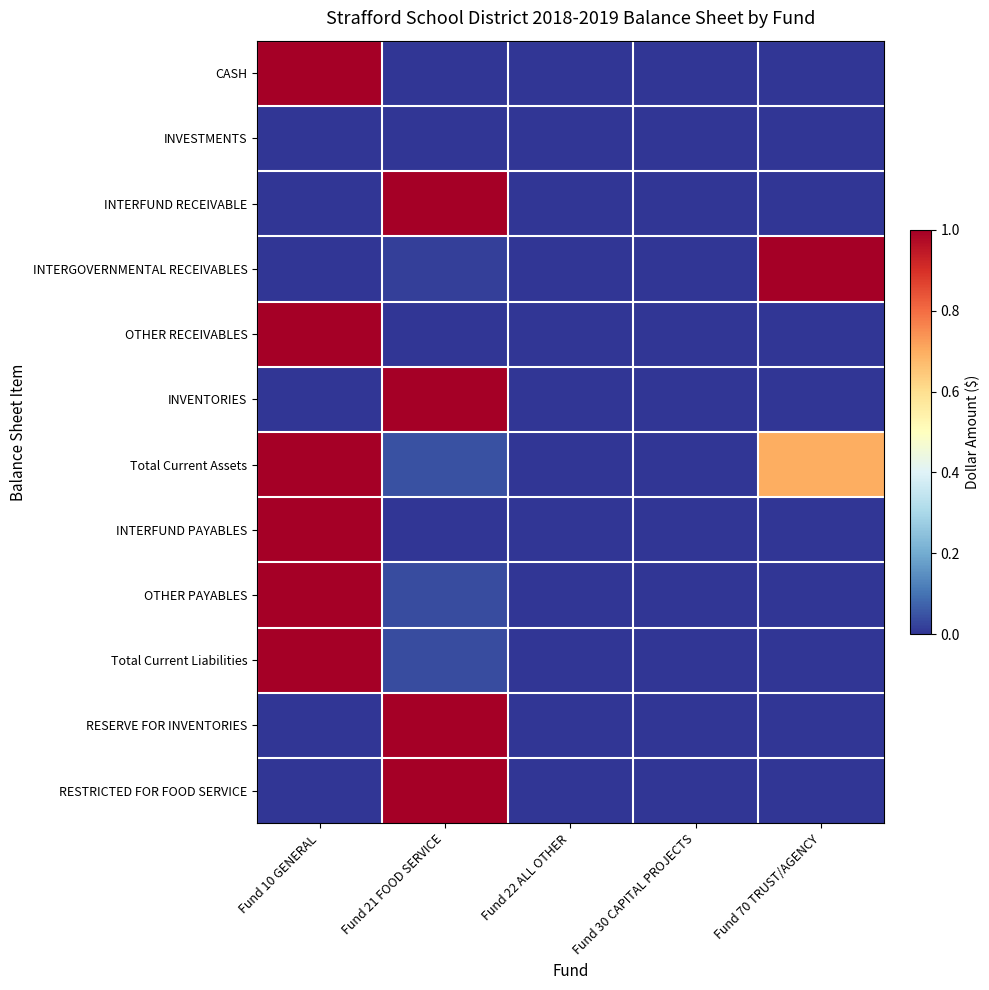

Reading right to left, what are all the values shown in this chart?

CASH: Fund 70 TRUST/AGENCY=0.0	Fund 30 CAPITAL PROJECTS=0.0	Fund 22 ALL OTHER=0.0	Fund 21 FOOD SERVICE=0.0	Fund 10 GENERAL=1.0
INVESTMENTS: Fund 70 TRUST/AGENCY=0.0	Fund 30 CAPITAL PROJECTS=0.0	Fund 22 ALL OTHER=0.0	Fund 21 FOOD SERVICE=0.0	Fund 10 GENERAL=0.0
INTERFUND RECEIVABLE: Fund 70 TRUST/AGENCY=0.0	Fund 30 CAPITAL PROJECTS=0.0	Fund 22 ALL OTHER=0.0	Fund 21 FOOD SERVICE=1.0	Fund 10 GENERAL=0.0
INTERGOVERNMENTAL RECEIVABLES: Fund 70 TRUST/AGENCY=1.0	Fund 30 CAPITAL PROJECTS=0.0	Fund 22 ALL OTHER=0.0	Fund 21 FOOD SERVICE=0.0	Fund 10 GENERAL=0.0
OTHER RECEIVABLES: Fund 70 TRUST/AGENCY=0.0	Fund 30 CAPITAL PROJECTS=0.0	Fund 22 ALL OTHER=0.0	Fund 21 FOOD SERVICE=0.0	Fund 10 GENERAL=1.0
INVENTORIES: Fund 70 TRUST/AGENCY=0.0	Fund 30 CAPITAL PROJECTS=0.0	Fund 22 ALL OTHER=0.0	Fund 21 FOOD SERVICE=1.0	Fund 10 GENERAL=0.0
Total Current Assets: Fund 70 TRUST/AGENCY=0.7	Fund 30 CAPITAL PROJECTS=0.0	Fund 22 ALL OTHER=0.0	Fund 21 FOOD SERVICE=0.0	Fund 10 GENERAL=1.0
INTERFUND PAYABLES: Fund 70 TRUST/AGENCY=0.0	Fund 30 CAPITAL PROJECTS=0.0	Fund 22 ALL OTHER=0.0	Fund 21 FOOD SERVICE=0.0	Fund 10 GENERAL=1.0
OTHER PAYABLES: Fund 70 TRUST/AGENCY=0.0	Fund 30 CAPITAL PROJECTS=0.0	Fund 22 ALL OTHER=0.0	Fund 21 FOOD SERVICE=0.0	Fund 10 GENERAL=1.0
Total Current Liabilities: Fund 70 TRUST/AGENCY=0.0	Fund 30 CAPITAL PROJECTS=0.0	Fund 22 ALL OTHER=0.0	Fund 21 FOOD SERVICE=0.0	Fund 10 GENERAL=1.0
RESERVE FOR INVENTORIES: Fund 70 TRUST/AGENCY=0.0	Fund 30 CAPITAL PROJECTS=0.0	Fund 22 ALL OTHER=0.0	Fund 21 FOOD SERVICE=1.0	Fund 10 GENERAL=0.0
RESTRICTED FOR FOOD SERVICE: Fund 70 TRUST/AGENCY=0.0	Fund 30 CAPITAL PROJECTS=0.0	Fund 22 ALL OTHER=0.0	Fund 21 FOOD SERVICE=1.0	Fund 10 GENERAL=0.0